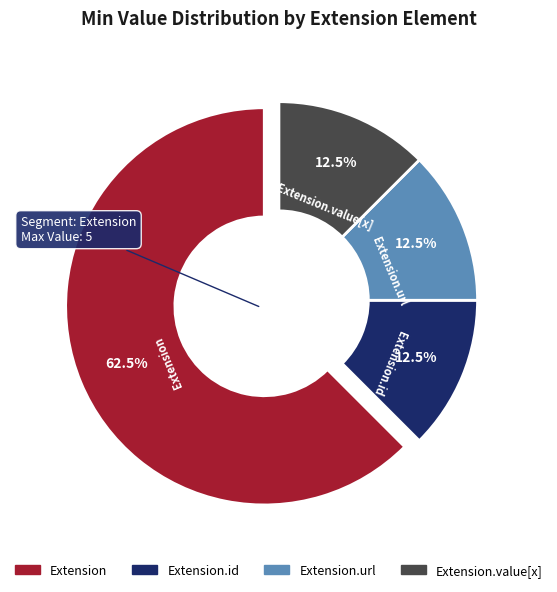

Between Extension.value[x] and Extension, which is larger?

Extension